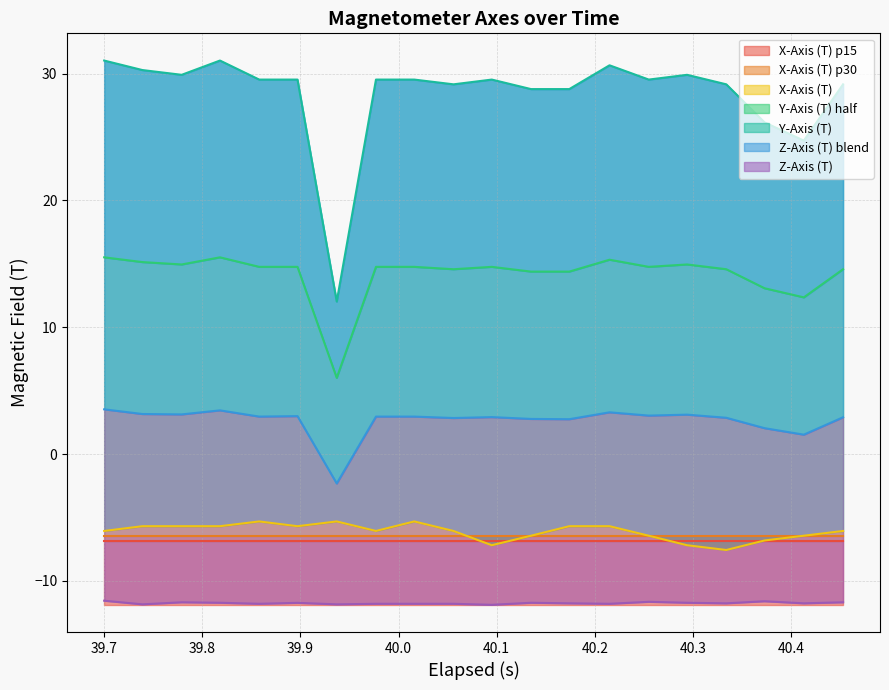

The value of X-Axis (T) at 39.9 is -5.7. True or false?

True